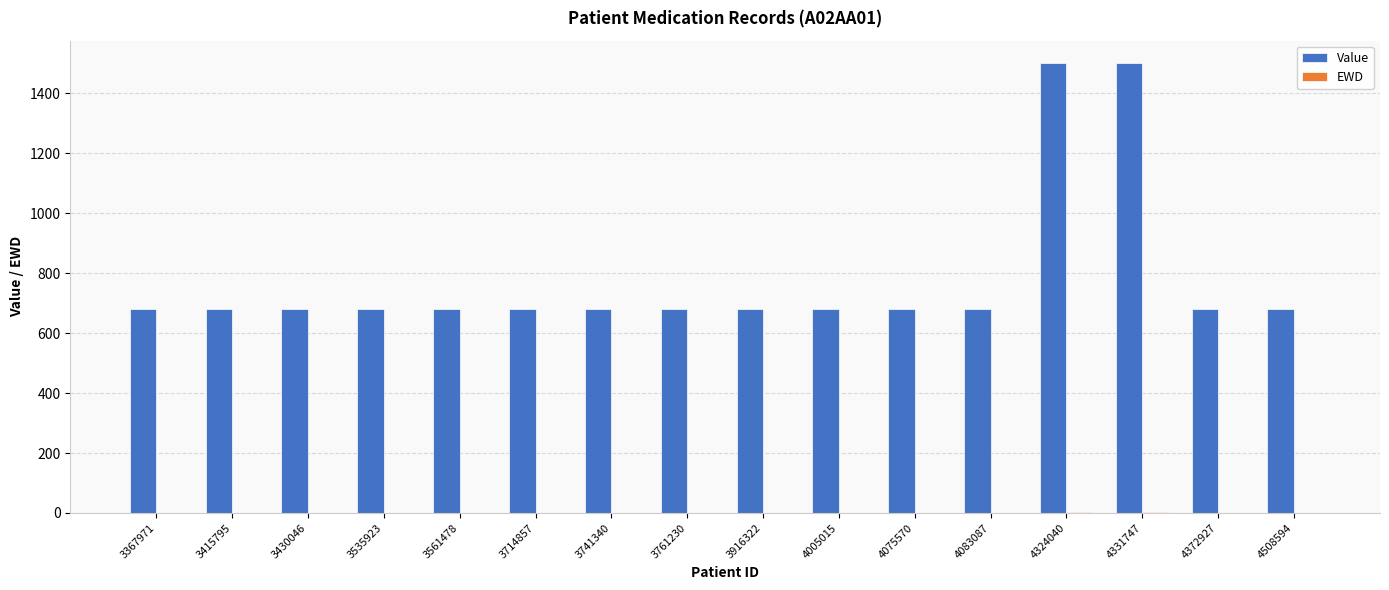

Which series changed the most between 3714857 and 4331747?

Value